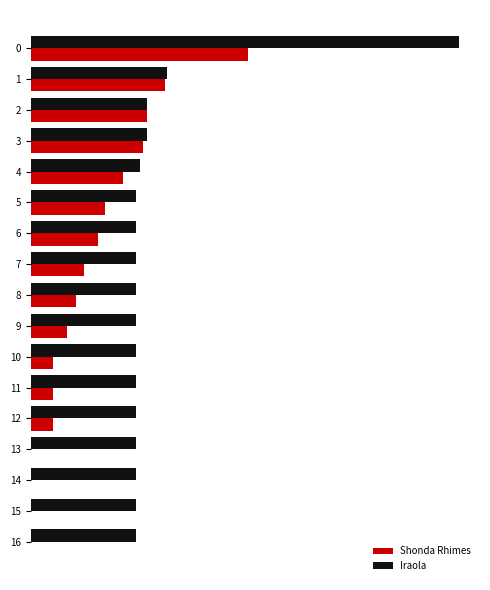

What is the label of the 4th bar from the right?

13